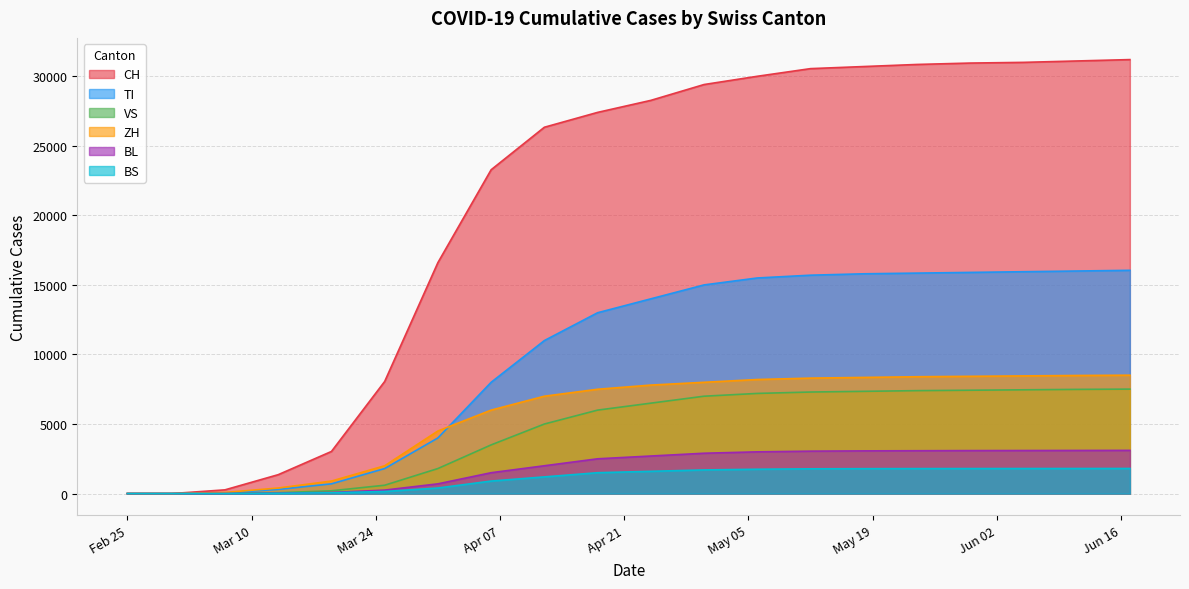

What is the difference between the second highest and second lowest values in the BL series?

3100